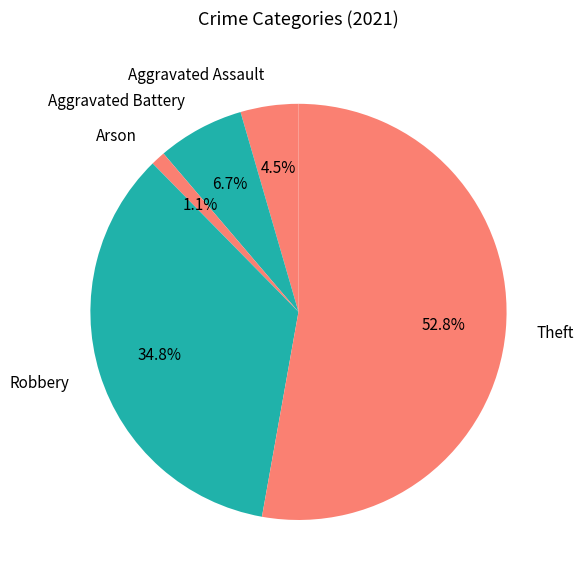

Which category has the smallest portion of the pie?

Arson